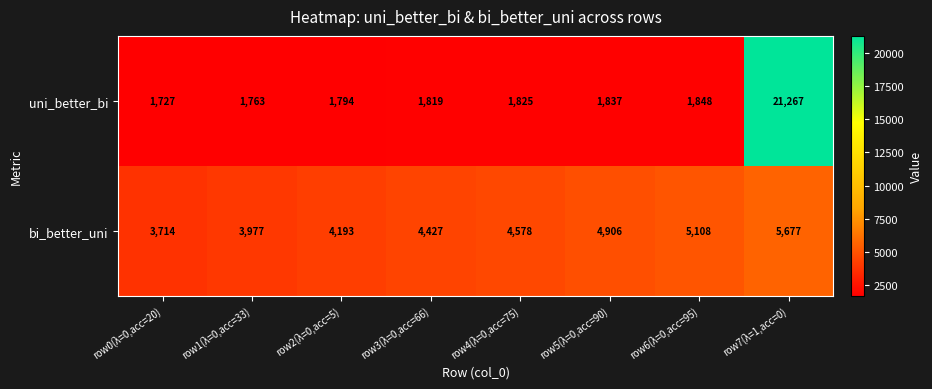

Rank the series by their average value, from highest to lowest.

bi_better_uni, uni_better_bi